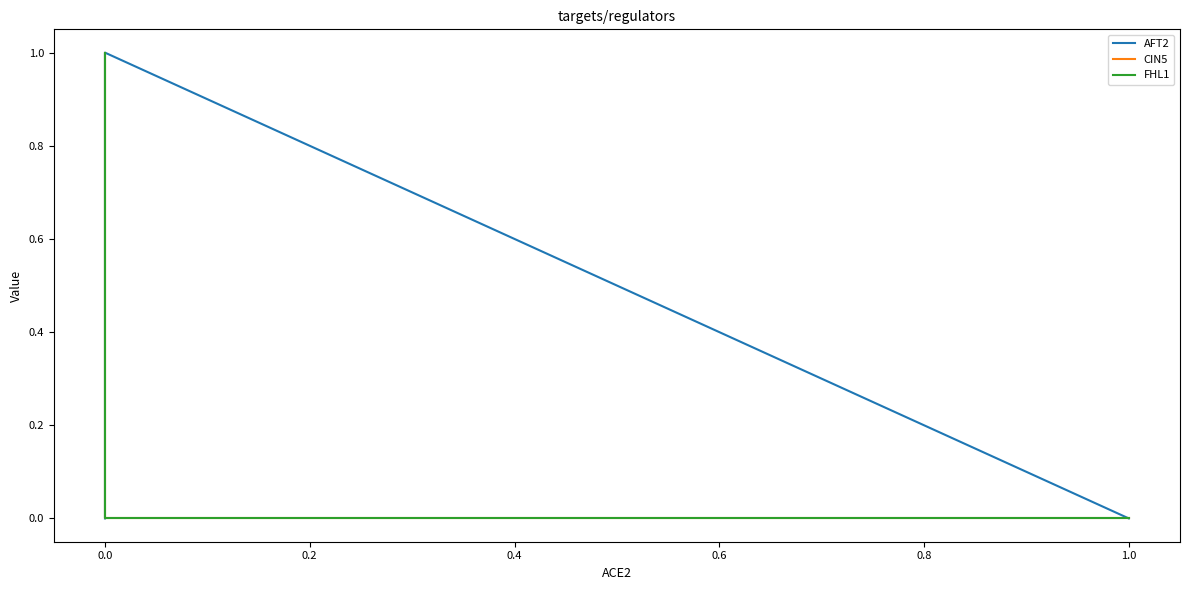

Reading right to left, transcribe all the data shown in this chart.

AFT2: 0	0	1	0
CIN5: 1	1	0	0
FHL1: 1	1	0	0